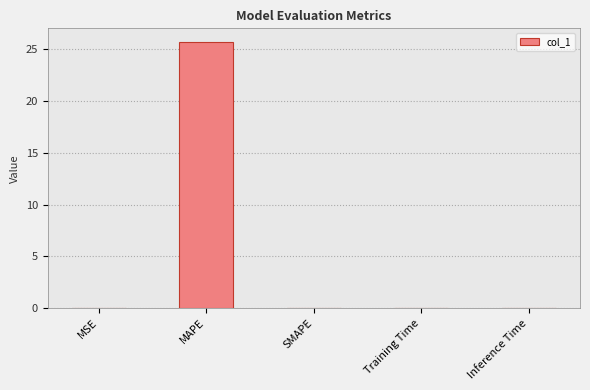

Count the number of data series in this chart.

1